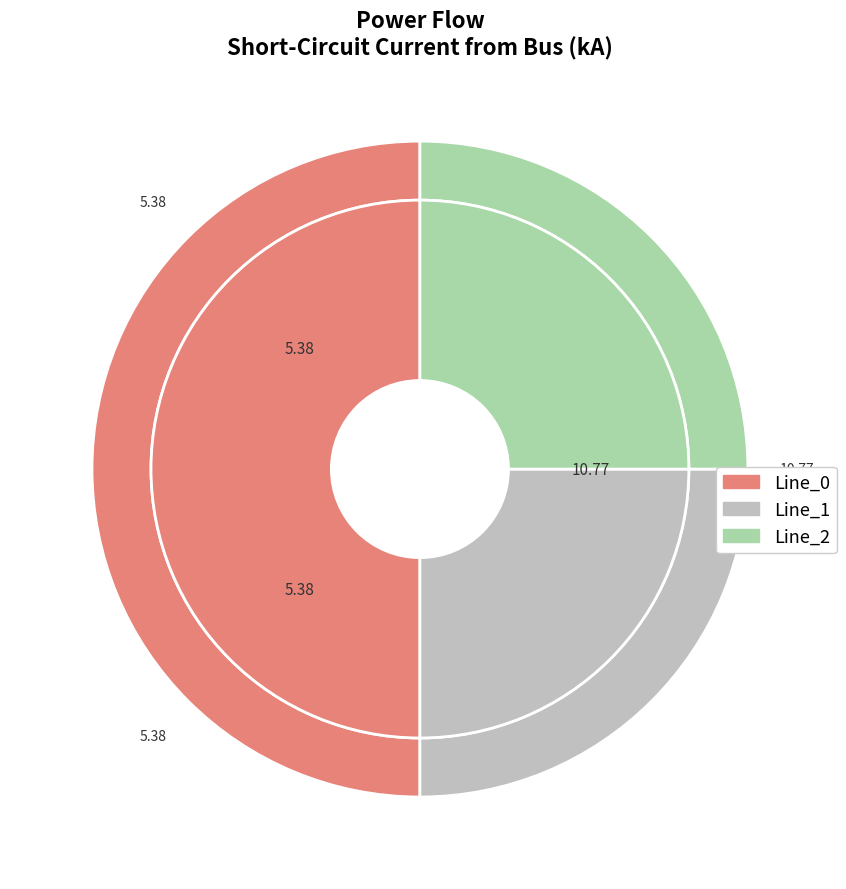

Combined, what portion of the pie is Line_2 and Line_0?

75.0%